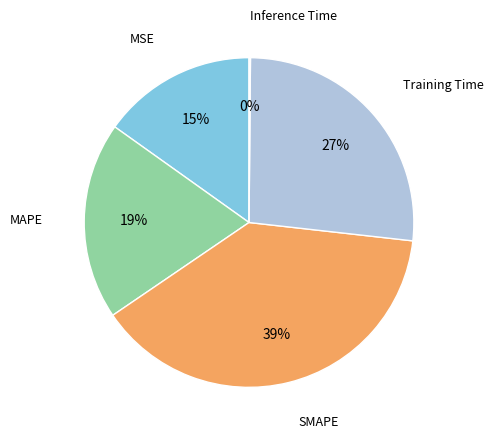

How many segments does this pie chart have?

5